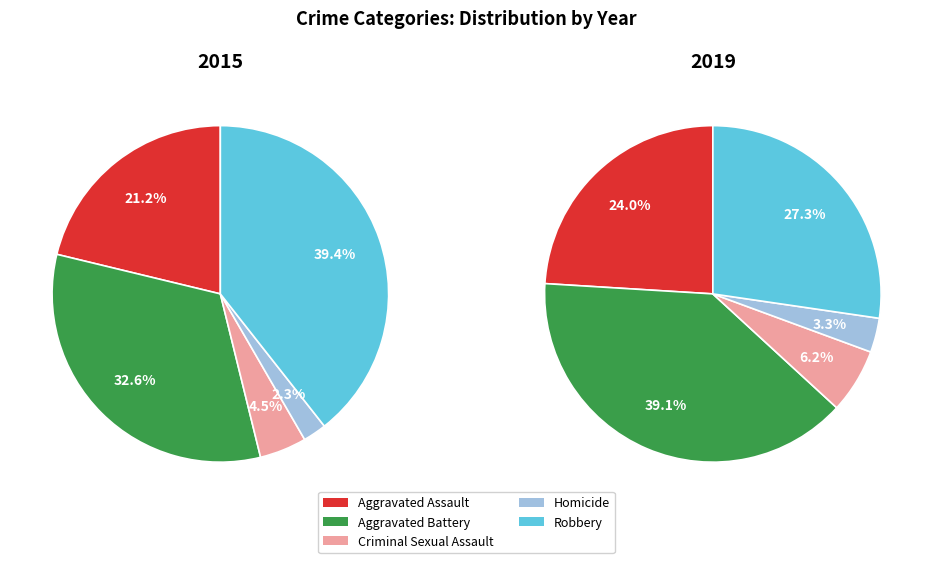

What is the largest slice in the pie chart?

Aggravated Battery